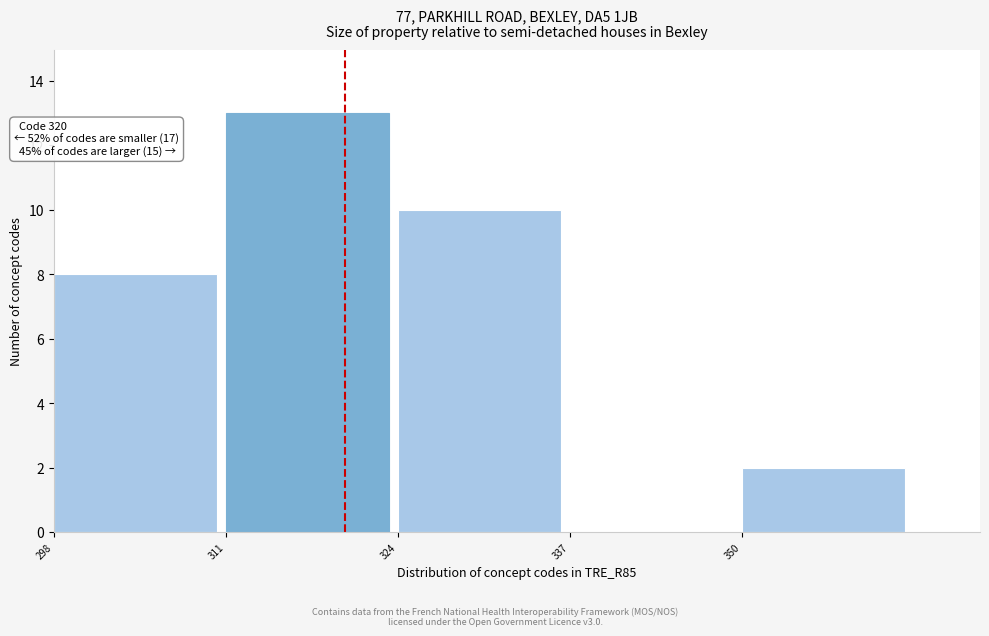

Which range on the x-axis has the tallest bar?

311 to 324